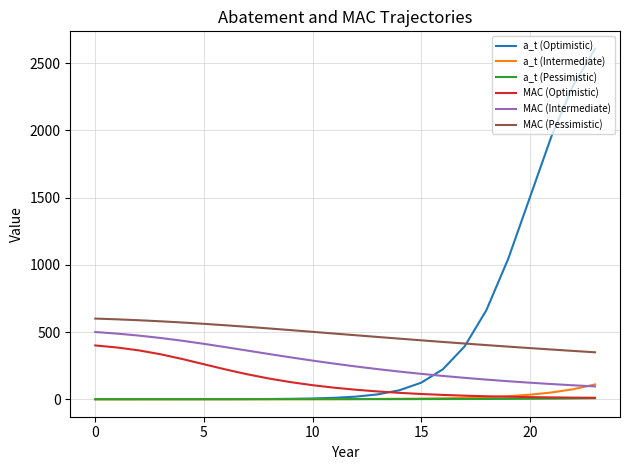

What is the maximum value shown in the chart?

2606.9